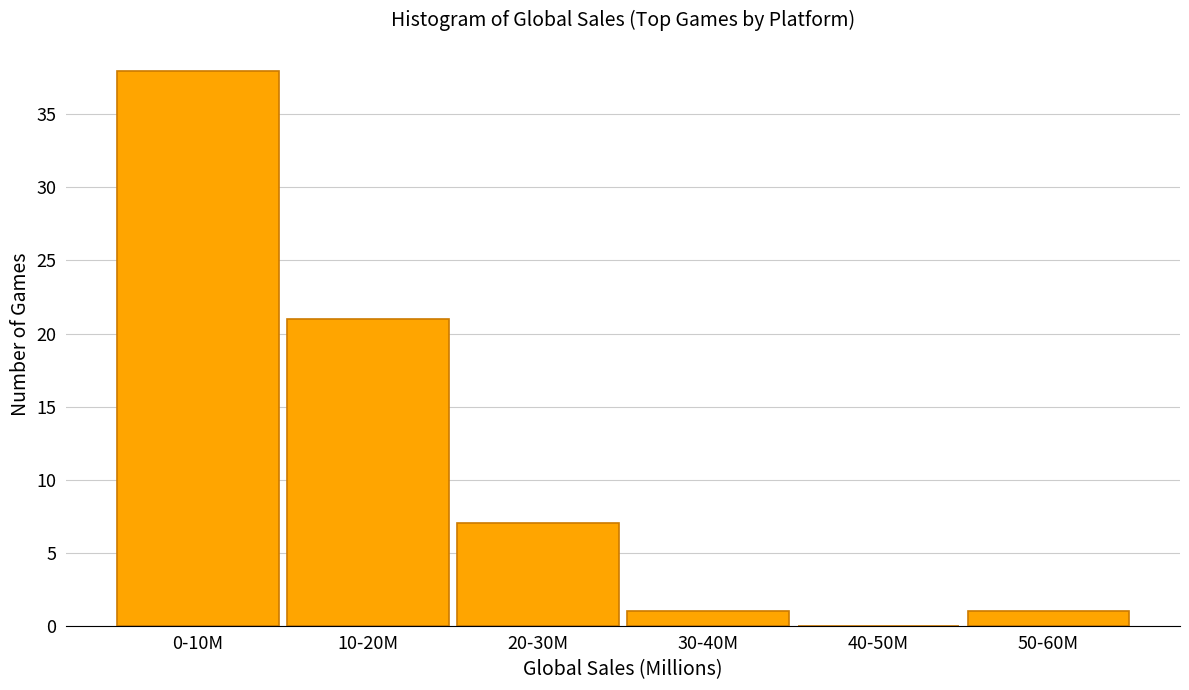

Reading left to right, what are all the values shown in this chart?

0-10M=38	10-20M=21	20-30M=7	30-40M=1	40-50M=0	50-60M=1